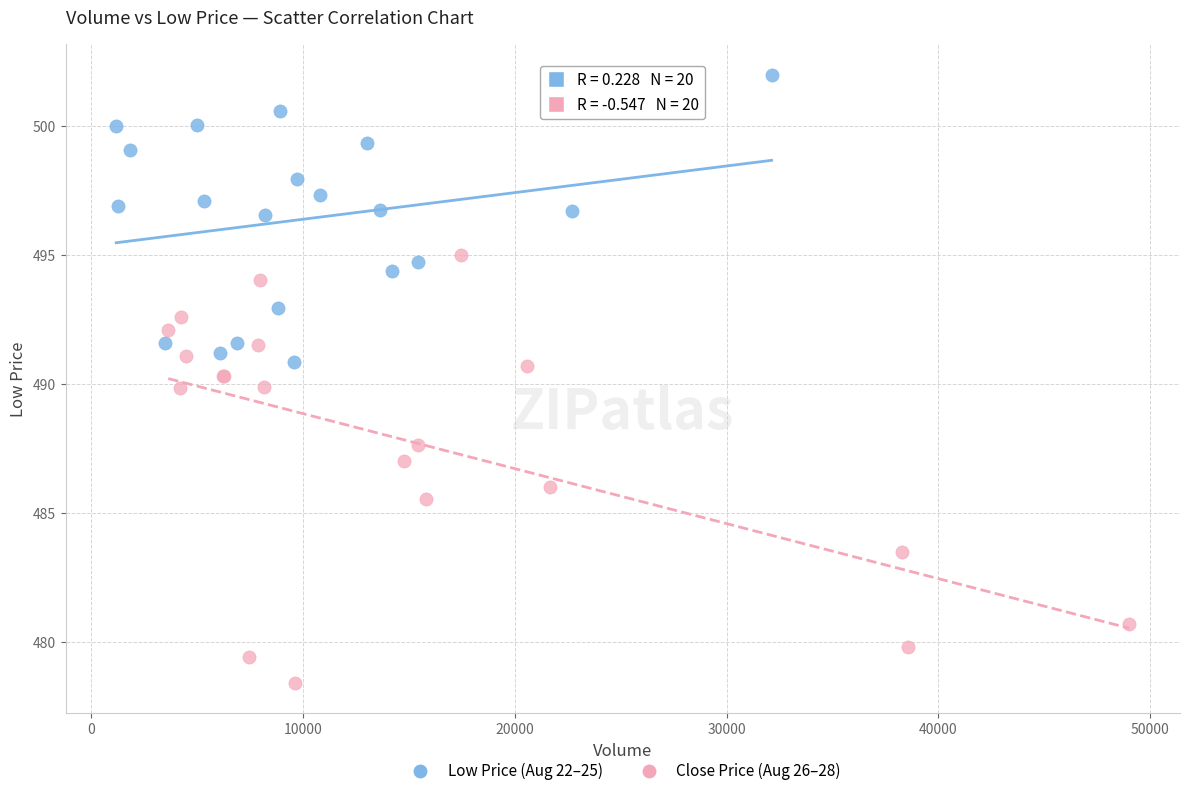

Which series reaches the minimum Y coordinate?

Close Price (Aug 26–28)